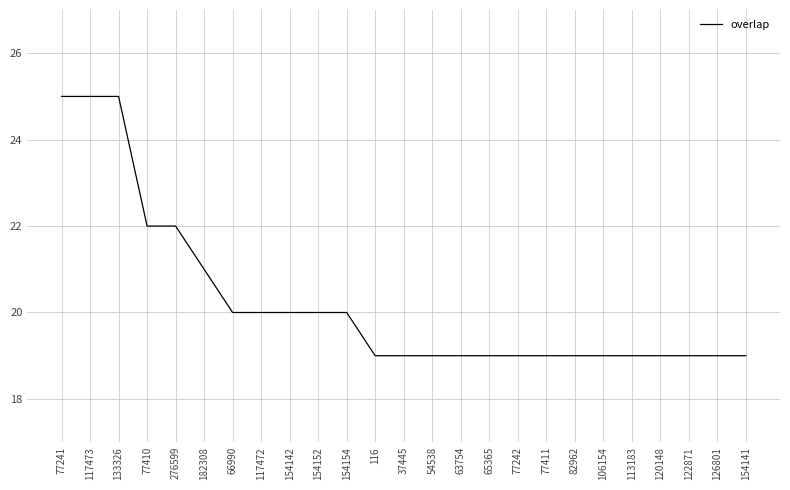

What is the sum of the values at 126801 and 122871?

38